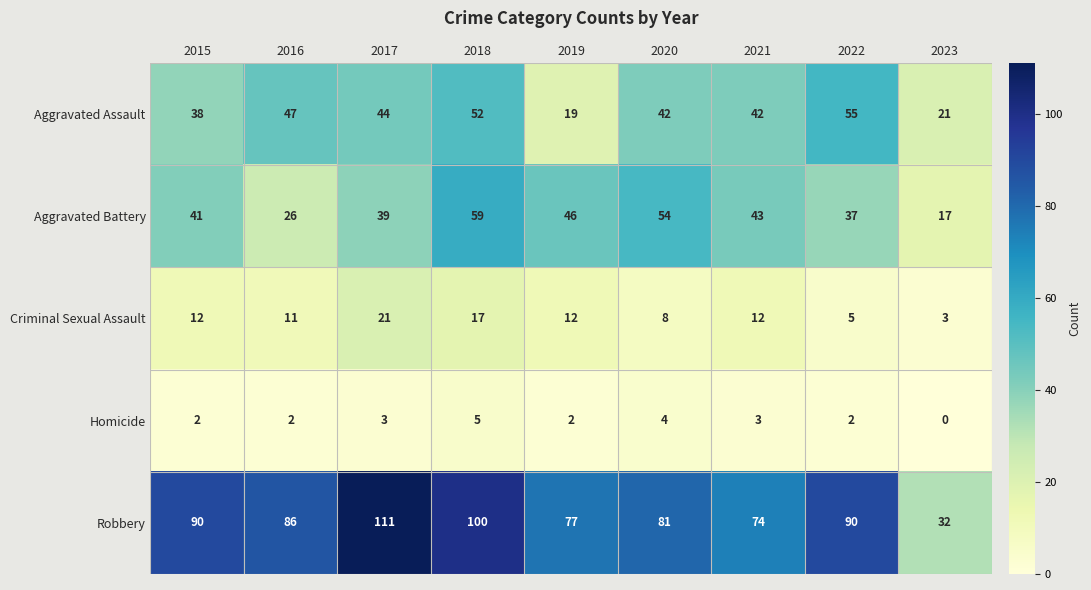

At which category is the sum across all series the highest?

2018